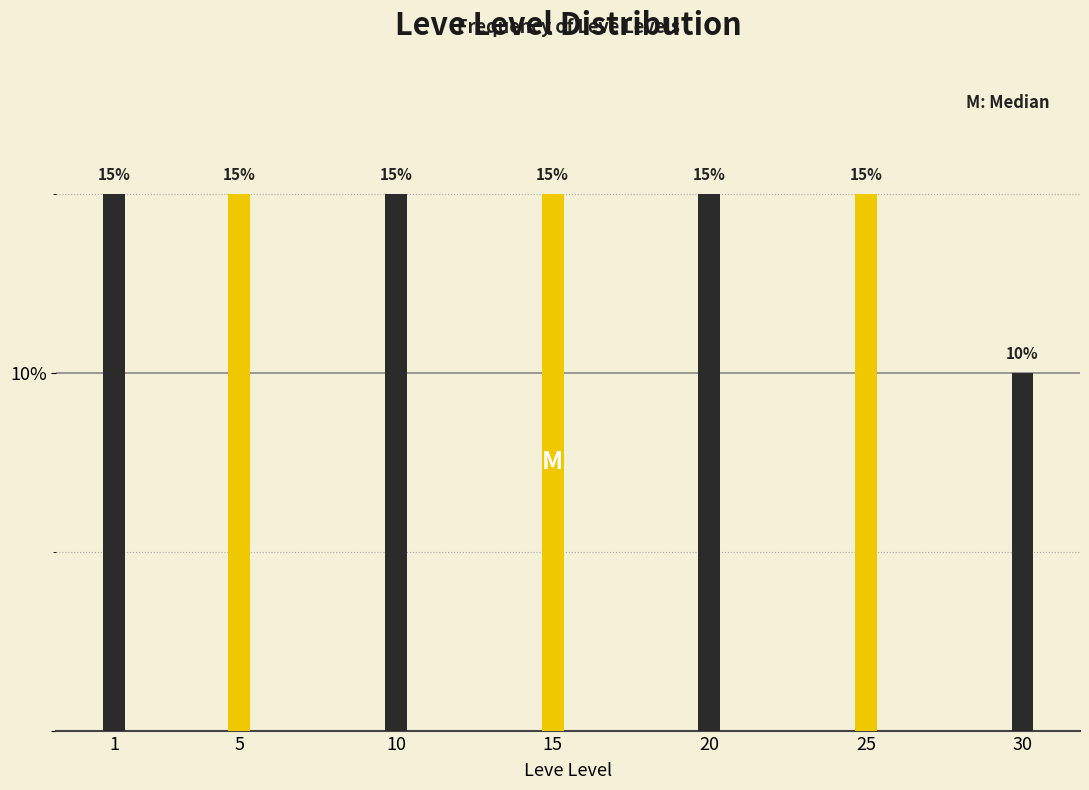

Reading left to right, list all the values displayed in this chart.

15	15	15	15	15	15	10